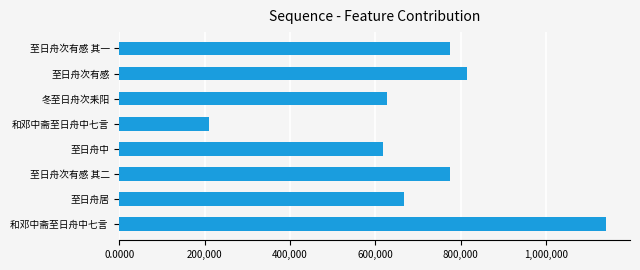

What is the sum of all values?

5623143